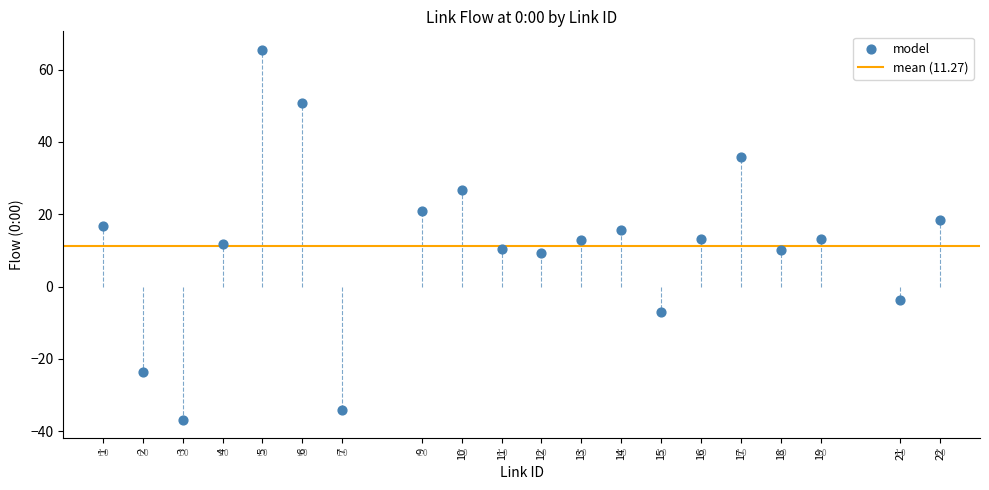

What is the range of Y values (max minus min)?

102.3